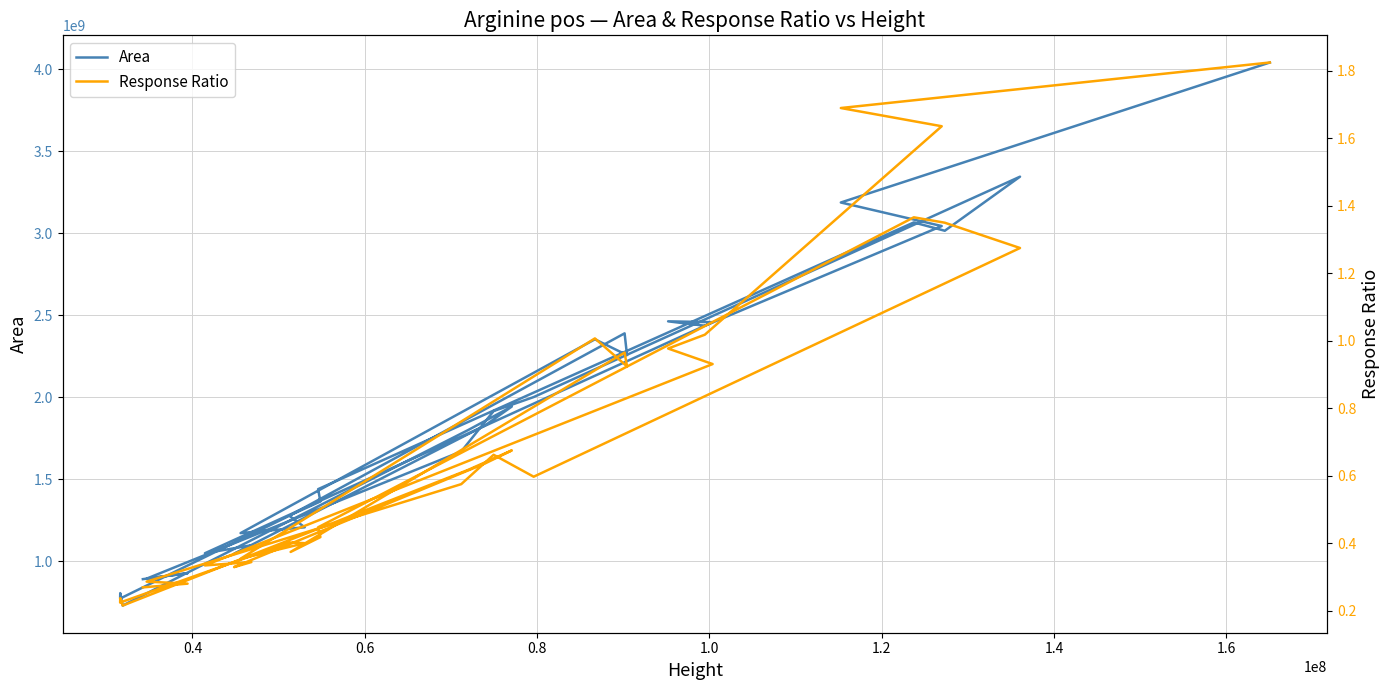

What is the sum of all Response Ratio values?

23.6